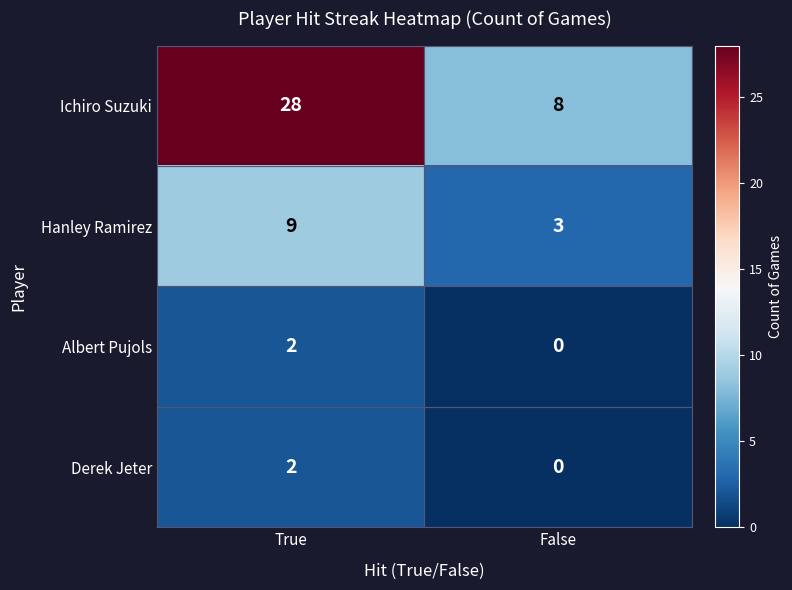

What is the sum of all Hanley Ramirez values?

12